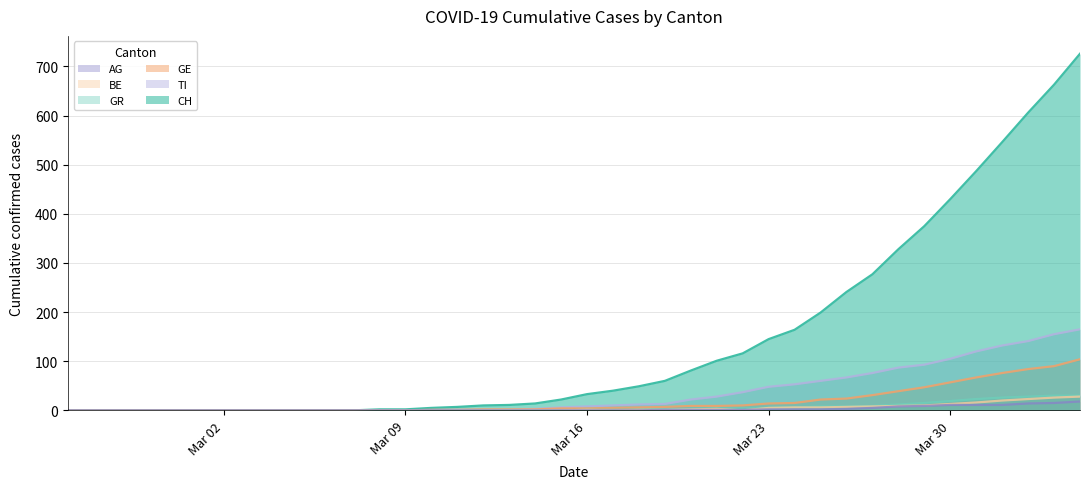

What is the highest value of the AG series?

18